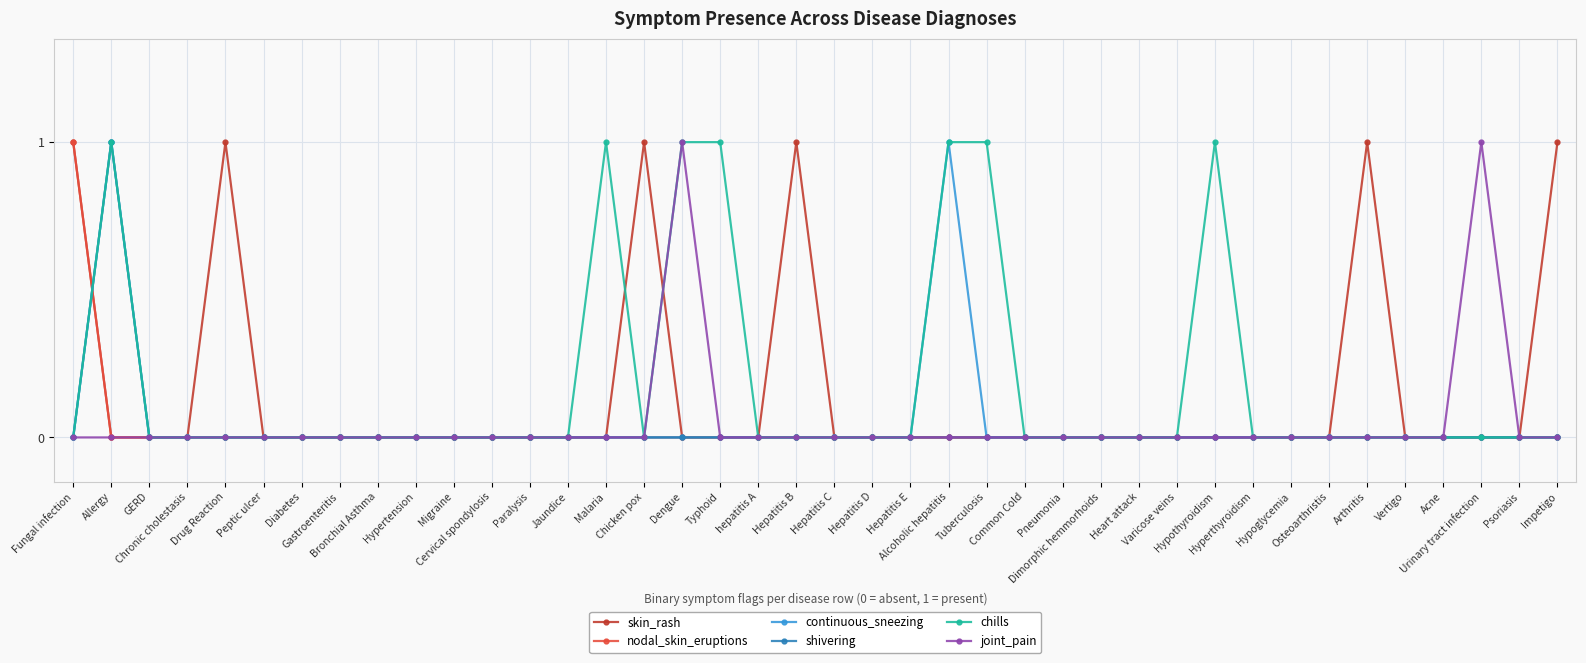

Reading left to right, extract all data points from this chart.

skin_rash: Fungal infection=1	Allergy=0	GERD=0	Chronic cholestasis=0	Drug Reaction=1	Peptic ulcer=0	Diabetes=0	Gastroenteritis=0	Bronchial Asthma=0	Hypertension=0	Migraine=0	Cervical spondylosis=0	Paralysis=0	Jaundice=0	Malaria=0	Chicken pox=1	Dengue=0	Typhoid=0	hepatitis A=0	Hepatitis B=1	Hepatitis C=0	Hepatitis D=0	Hepatitis E=0	Alcoholic hepatitis=0	Tuberculosis=0	Common Cold=0	Pneumonia=0	Dimorphic hemmorhoids=0	Heart attack=0	Varicose veins=0	Hypothyroidism=0	Hyperthyroidism=0	Hypoglycemia=0	Osteoarthristis=0	Arthritis=1	Vertigo=0	Acne=0	Urinary tract infection=0	Psoriasis=0	Impetigo=1
nodal_skin_eruptions: Fungal infection=1	Allergy=0	GERD=0	Chronic cholestasis=0	Drug Reaction=0	Peptic ulcer=0	Diabetes=0	Gastroenteritis=0	Bronchial Asthma=0	Hypertension=0	Migraine=0	Cervical spondylosis=0	Paralysis=0	Jaundice=0	Malaria=0	Chicken pox=0	Dengue=0	Typhoid=0	hepatitis A=0	Hepatitis B=0	Hepatitis C=0	Hepatitis D=0	Hepatitis E=0	Alcoholic hepatitis=0	Tuberculosis=0	Common Cold=0	Pneumonia=0	Dimorphic hemmorhoids=0	Heart attack=0	Varicose veins=0	Hypothyroidism=0	Hyperthyroidism=0	Hypoglycemia=0	Osteoarthristis=0	Arthritis=0	Vertigo=0	Acne=0	Urinary tract infection=0	Psoriasis=0	Impetigo=0
continuous_sneezing: Fungal infection=0	Allergy=1	GERD=0	Chronic cholestasis=0	Drug Reaction=0	Peptic ulcer=0	Diabetes=0	Gastroenteritis=0	Bronchial Asthma=0	Hypertension=0	Migraine=0	Cervical spondylosis=0	Paralysis=0	Jaundice=0	Malaria=0	Chicken pox=0	Dengue=0	Typhoid=0	hepatitis A=0	Hepatitis B=0	Hepatitis C=0	Hepatitis D=0	Hepatitis E=0	Alcoholic hepatitis=1	Tuberculosis=0	Common Cold=0	Pneumonia=0	Dimorphic hemmorhoids=0	Heart attack=0	Varicose veins=0	Hypothyroidism=0	Hyperthyroidism=0	Hypoglycemia=0	Osteoarthristis=0	Arthritis=0	Vertigo=0	Acne=0	Urinary tract infection=0	Psoriasis=0	Impetigo=0
shivering: Fungal infection=0	Allergy=1	GERD=0	Chronic cholestasis=0	Drug Reaction=0	Peptic ulcer=0	Diabetes=0	Gastroenteritis=0	Bronchial Asthma=0	Hypertension=0	Migraine=0	Cervical spondylosis=0	Paralysis=0	Jaundice=0	Malaria=0	Chicken pox=0	Dengue=0	Typhoid=0	hepatitis A=0	Hepatitis B=0	Hepatitis C=0	Hepatitis D=0	Hepatitis E=0	Alcoholic hepatitis=0	Tuberculosis=0	Common Cold=0	Pneumonia=0	Dimorphic hemmorhoids=0	Heart attack=0	Varicose veins=0	Hypothyroidism=0	Hyperthyroidism=0	Hypoglycemia=0	Osteoarthristis=0	Arthritis=0	Vertigo=0	Acne=0	Urinary tract infection=0	Psoriasis=0	Impetigo=0
chills: Fungal infection=0	Allergy=1	GERD=0	Chronic cholestasis=0	Drug Reaction=0	Peptic ulcer=0	Diabetes=0	Gastroenteritis=0	Bronchial Asthma=0	Hypertension=0	Migraine=0	Cervical spondylosis=0	Paralysis=0	Jaundice=0	Malaria=1	Chicken pox=0	Dengue=1	Typhoid=1	hepatitis A=0	Hepatitis B=0	Hepatitis C=0	Hepatitis D=0	Hepatitis E=0	Alcoholic hepatitis=1	Tuberculosis=1	Common Cold=0	Pneumonia=0	Dimorphic hemmorhoids=0	Heart attack=0	Varicose veins=0	Hypothyroidism=1	Hyperthyroidism=0	Hypoglycemia=0	Osteoarthristis=0	Arthritis=0	Vertigo=0	Acne=0	Urinary tract infection=0	Psoriasis=0	Impetigo=0
joint_pain: Fungal infection=0	Allergy=0	GERD=0	Chronic cholestasis=0	Drug Reaction=0	Peptic ulcer=0	Diabetes=0	Gastroenteritis=0	Bronchial Asthma=0	Hypertension=0	Migraine=0	Cervical spondylosis=0	Paralysis=0	Jaundice=0	Malaria=0	Chicken pox=0	Dengue=1	Typhoid=0	hepatitis A=0	Hepatitis B=0	Hepatitis C=0	Hepatitis D=0	Hepatitis E=0	Alcoholic hepatitis=0	Tuberculosis=0	Common Cold=0	Pneumonia=0	Dimorphic hemmorhoids=0	Heart attack=0	Varicose veins=0	Hypothyroidism=0	Hyperthyroidism=0	Hypoglycemia=0	Osteoarthristis=0	Arthritis=0	Vertigo=0	Acne=0	Urinary tract infection=1	Psoriasis=0	Impetigo=0